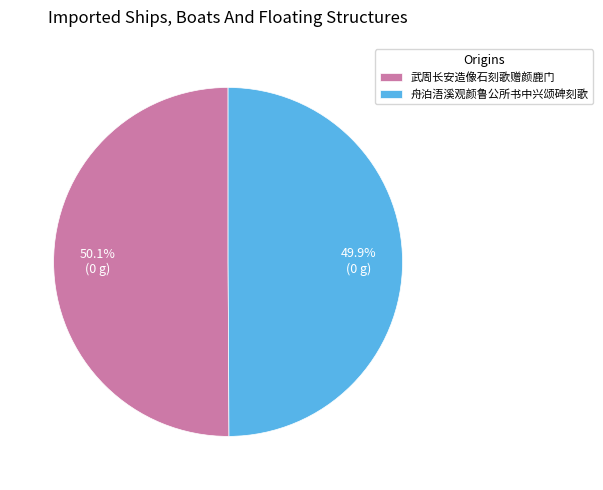

The 舟泊浯溪观颜鲁公所书中兴颂碑刻歌 slice represents 58% of the pie. True or false?

False